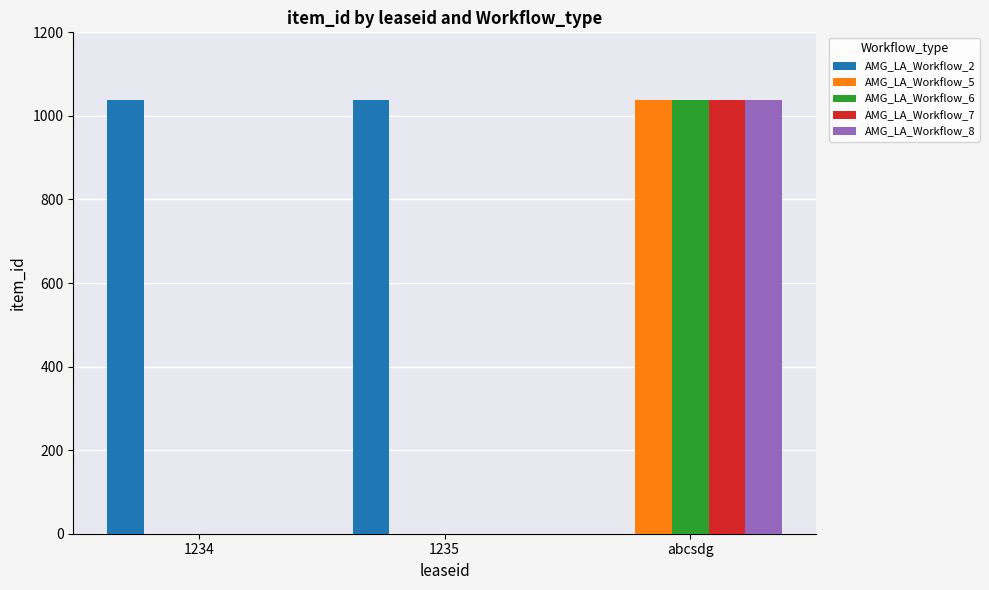

At which category is the sum across all series the highest?

abcsdg